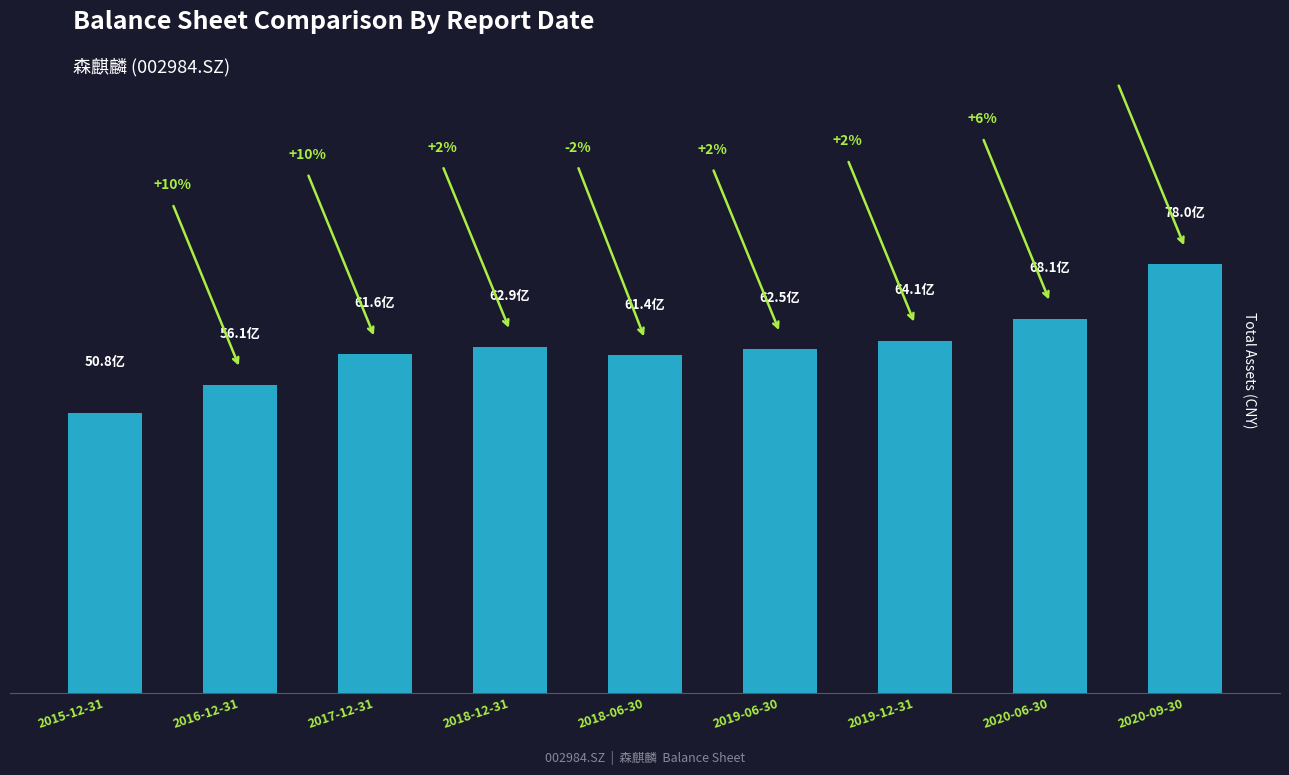

Reading left to right, transcribe all the data shown in this chart.

5083233600.0	5605152500.0	6157257162.9	6292518332.4	6136927800.0	6250137200.0	6406219991.3	6805944022.7	7795513657.3